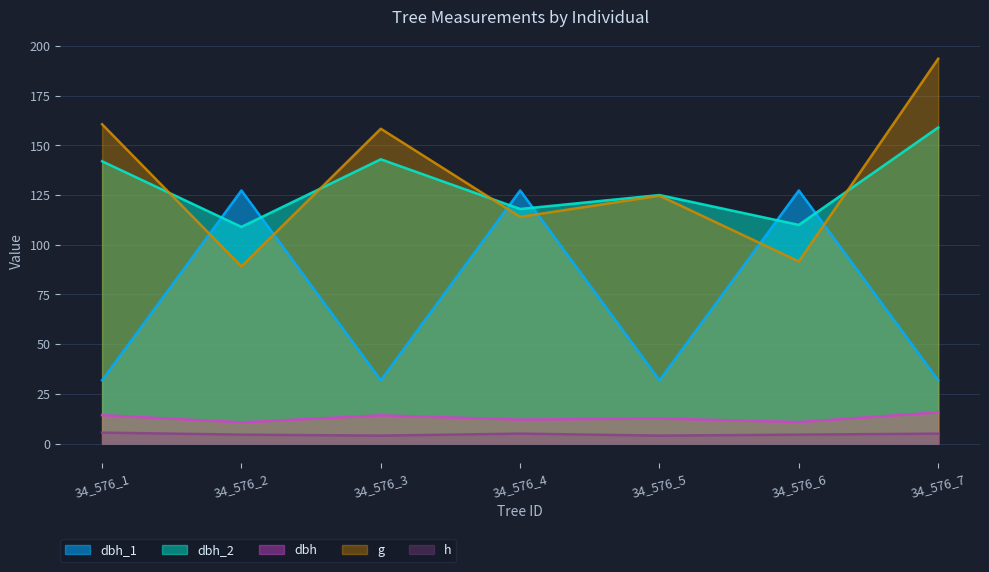

What is the value of the h point at the 6th from the left?

4.5